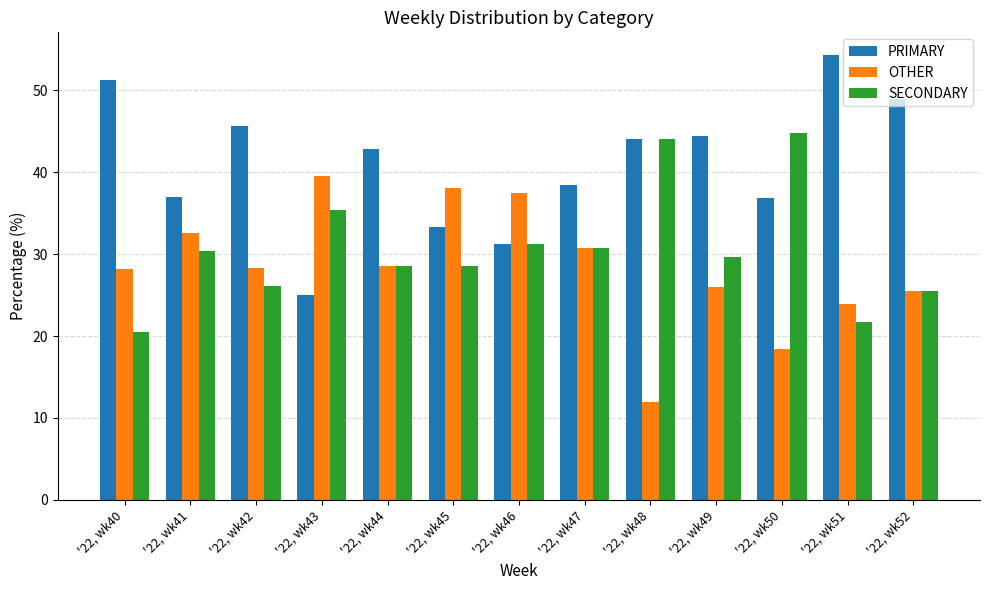

Which label corresponds to the largest value in the chart?

'22, wk51